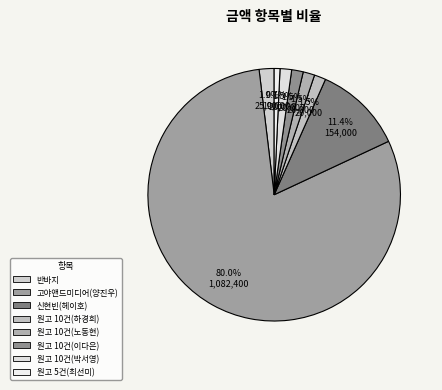

What percentage do 원고 5건(최선미) and 원고 10건(이다은) together represent?

2.2%